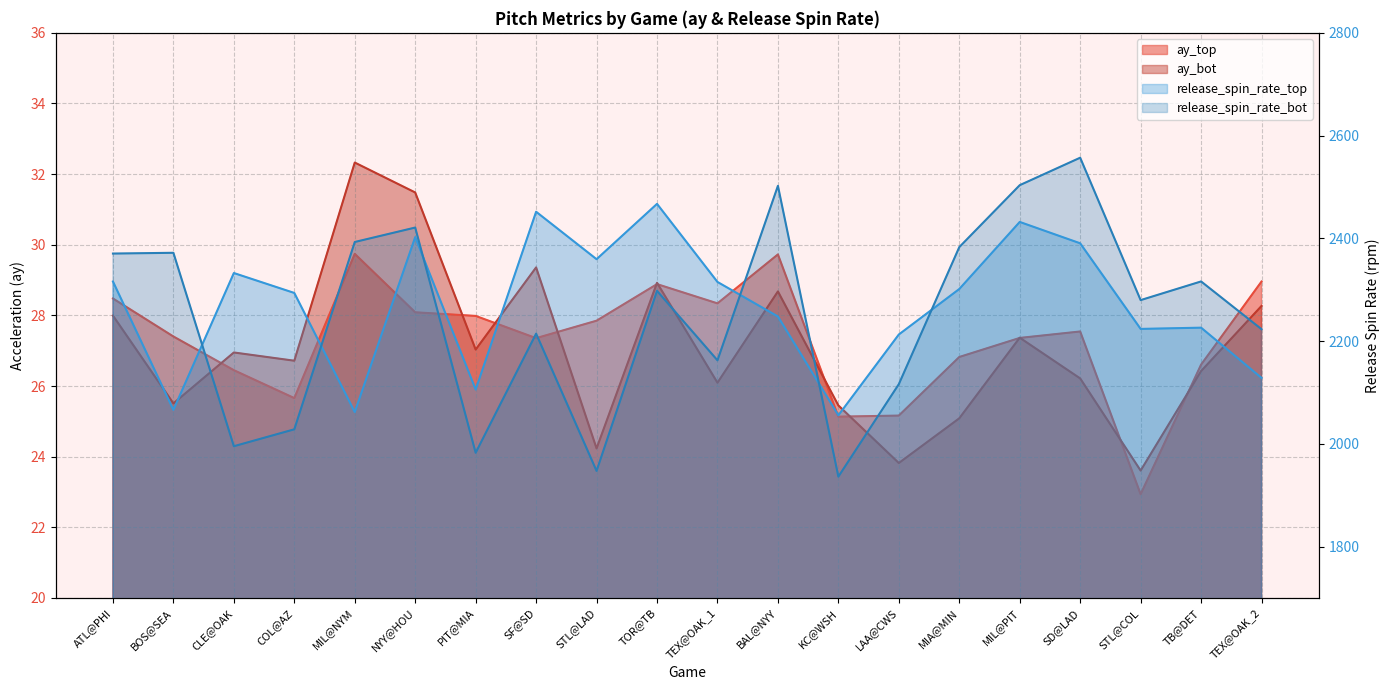

What is the label of the 19th point from the left?

TB@DET